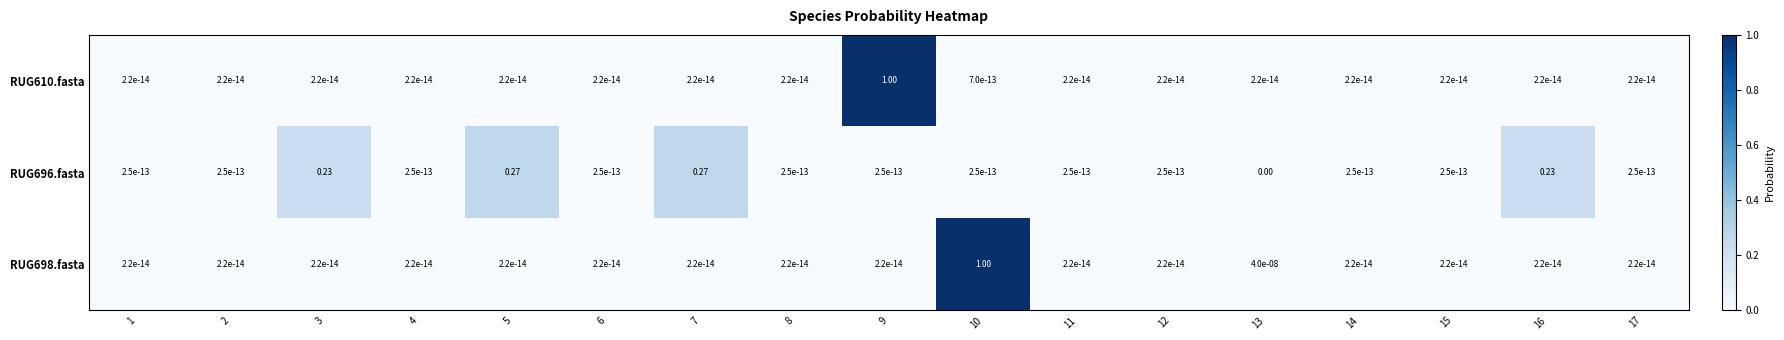

At 7, list the series in order from smallest to largest.

RUG698.fasta, RUG610.fasta, RUG696.fasta